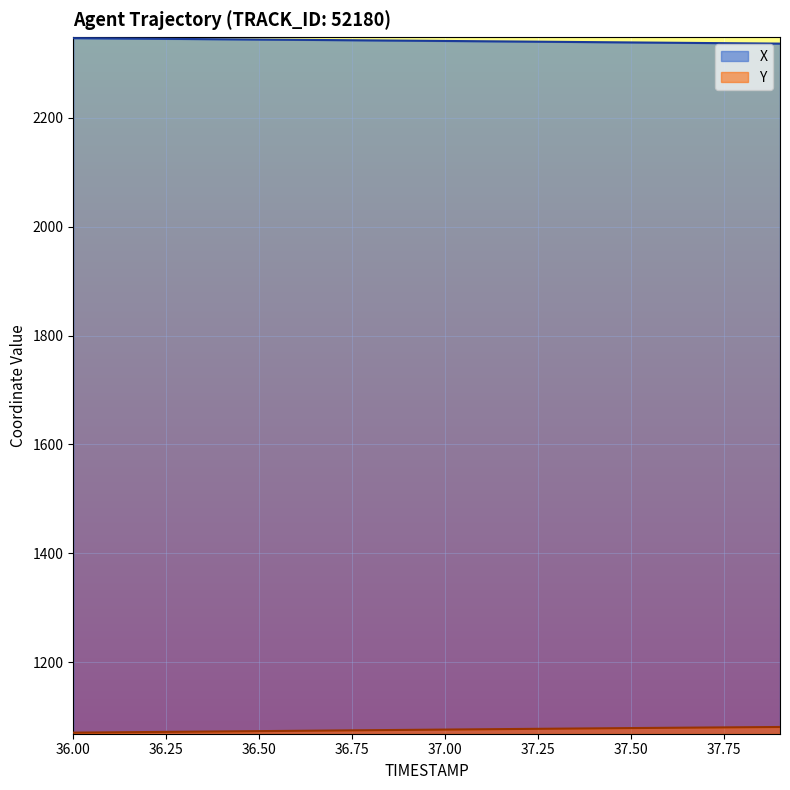

Reading right to left, transcribe all the data shown in this chart.

X: 2336.2	2336.8	2337.3	2337.9	2338.4	2339.0	2339.5	2340.0	2340.6	2341.1	2341.6	2342.2	2342.7	2343.2	2343.7	2344.2	2344.8	2345.3	2345.8	2346.3
Y: 1080.9	1080.5	1080.0	1079.5	1078.9	1078.4	1077.9	1077.3	1076.8	1076.2	1075.6	1075.1	1074.5	1073.9	1073.4	1072.8	1072.2	1071.7	1071.1	1070.6